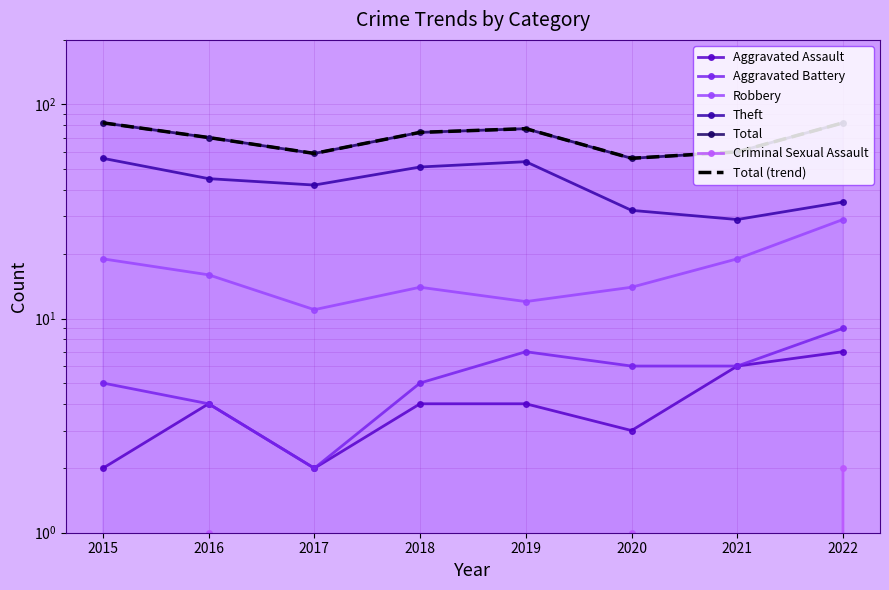

How many values in the Robbery series exceed 16?

3